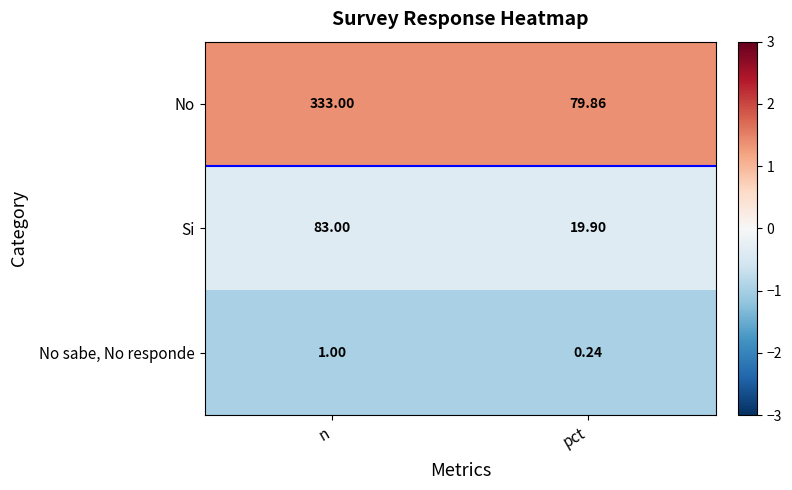

Which series has the largest total across all categories?

No